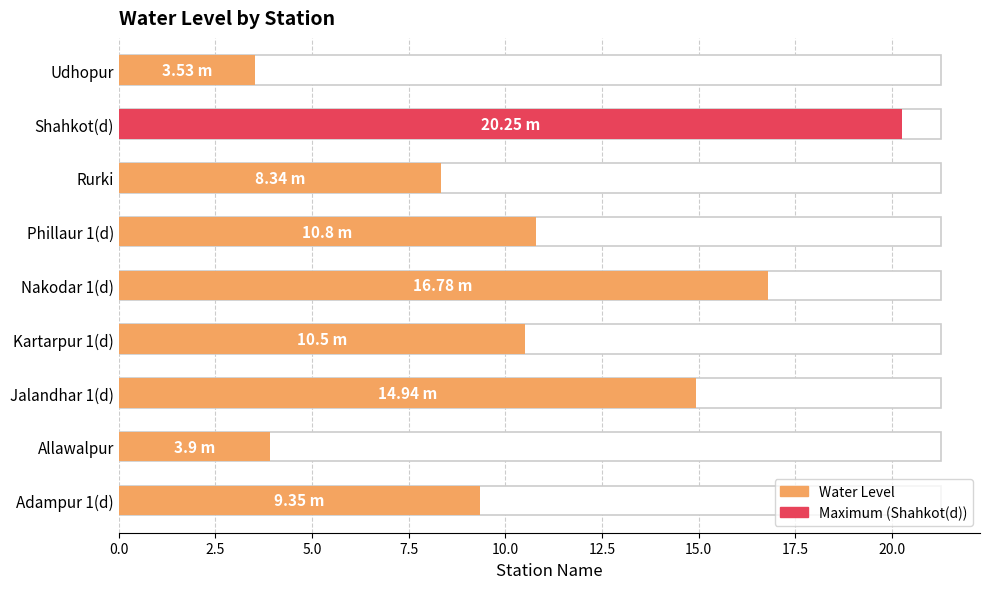

What is the value of the 2nd bar from the left?

3.9